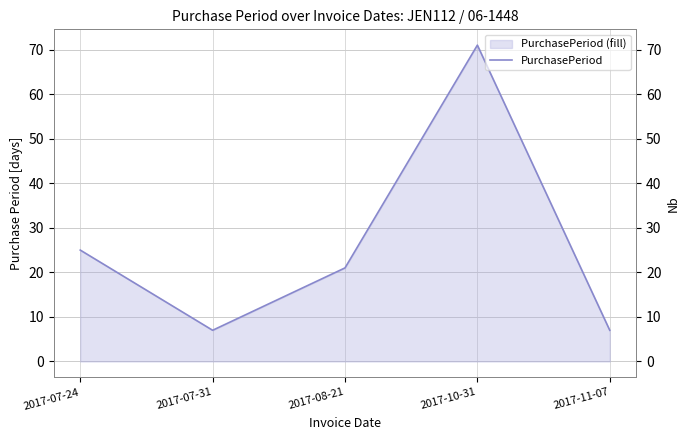

List the labels in order of value, largest first.

2017-10-31, 2017-07-24, 2017-08-21, 2017-07-31, 2017-11-07